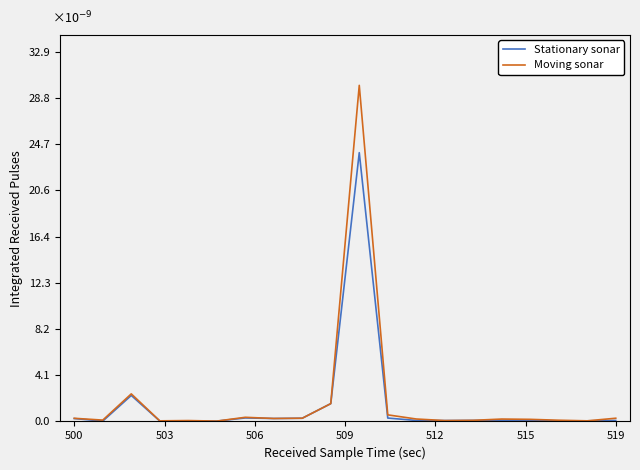

Which series has the largest range (max minus min)?

Moving sonar